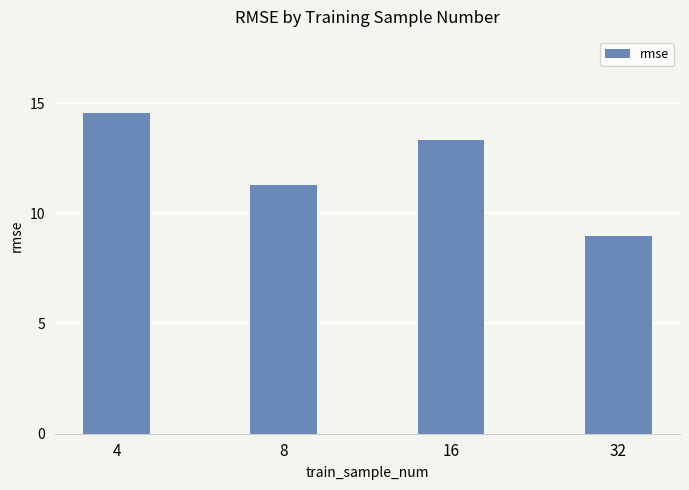

What is the minimum value shown in the chart?

8.9